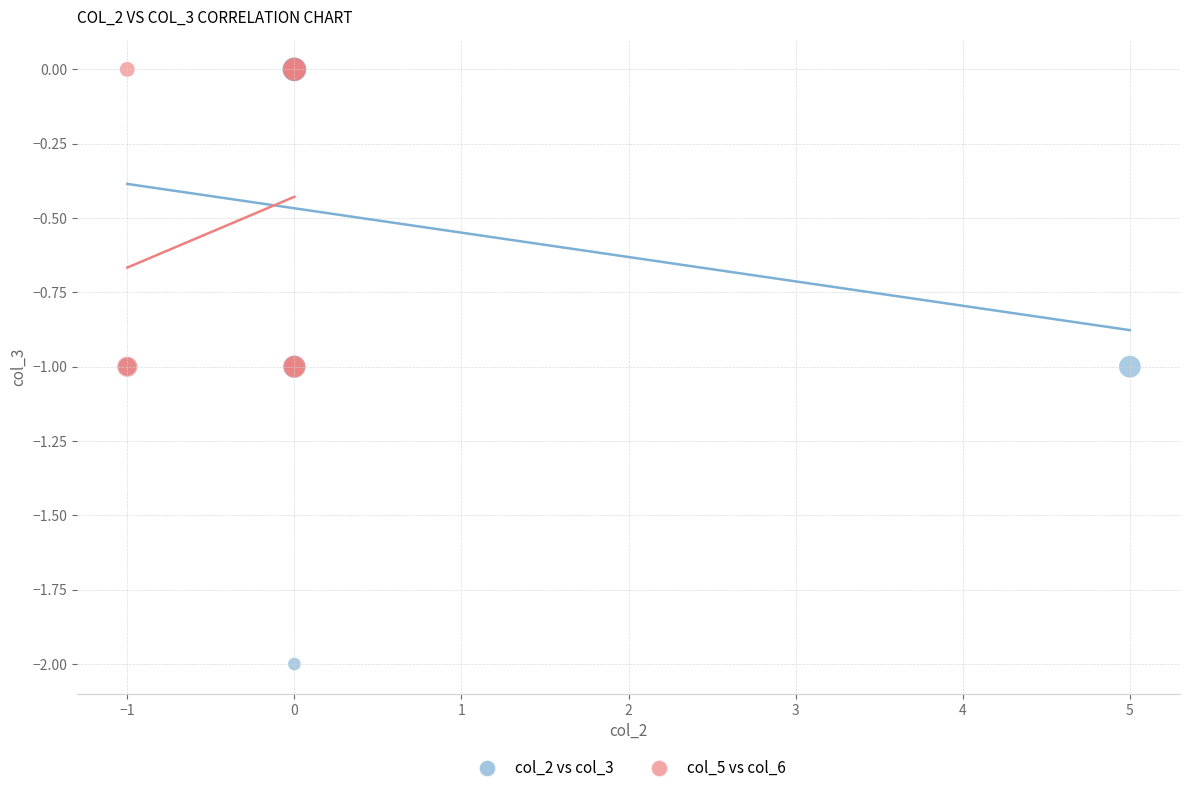

Which series reaches the minimum Y coordinate?

col_2 vs col_3